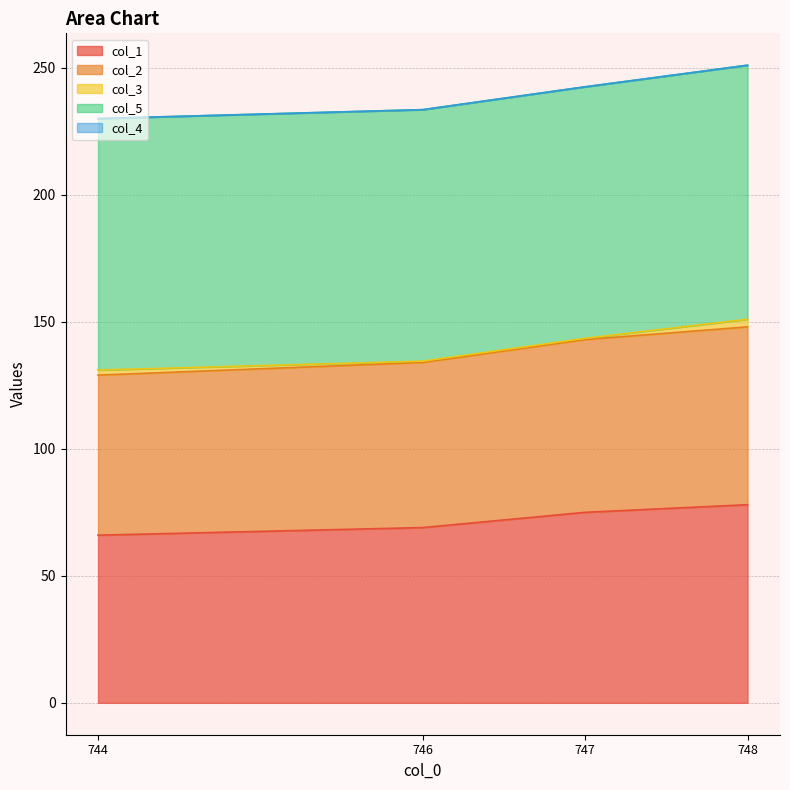

What are all the series names shown in the legend?

col_1, col_2, col_3, col_5, col_4